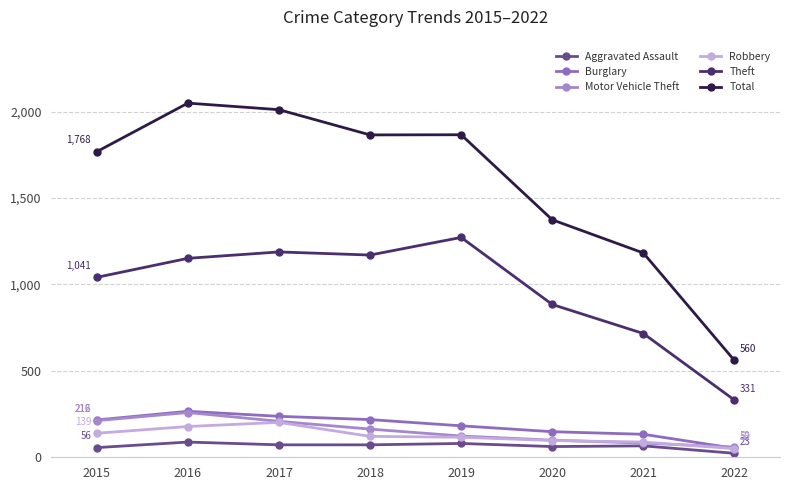

The Burglary series shows 182 at 2019. True or false?

True